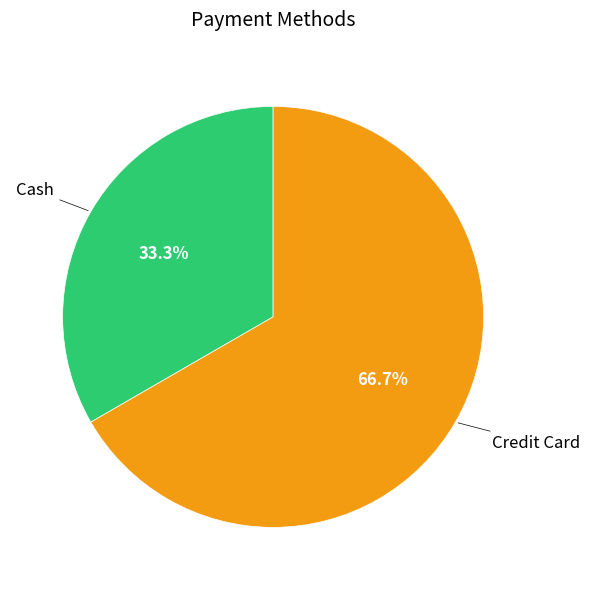

Rank the categories by value from highest to lowest.

Credit Card, Cash